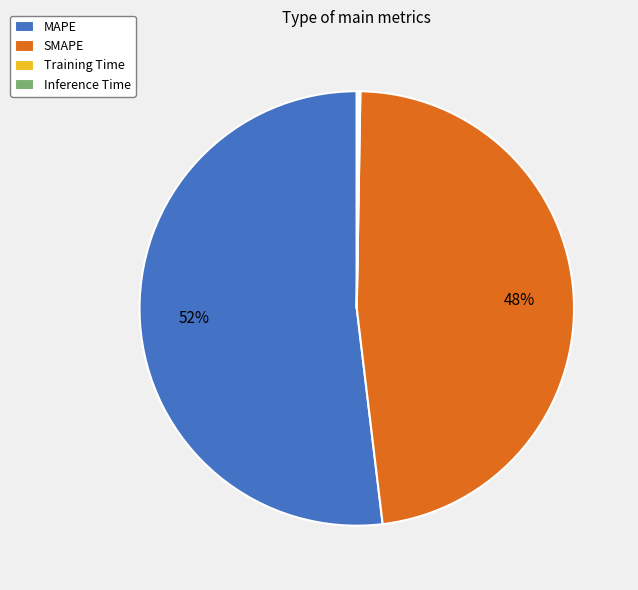

Do SMAPE and MAPE together represent more than half of the pie?

Yes